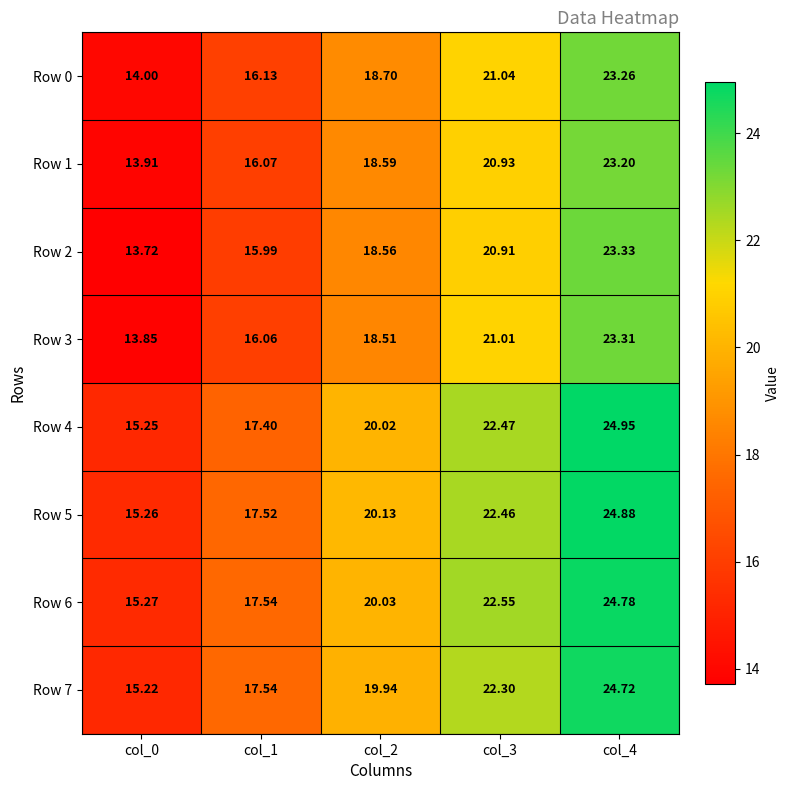

How many data points does each series have?

5